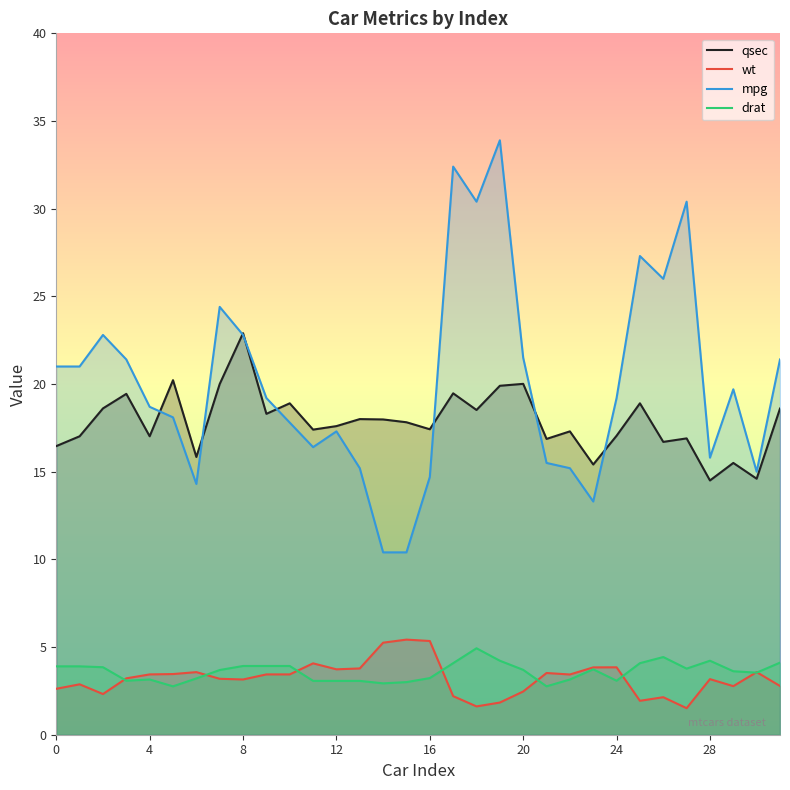

What is the label of the 10th point from the left?

9